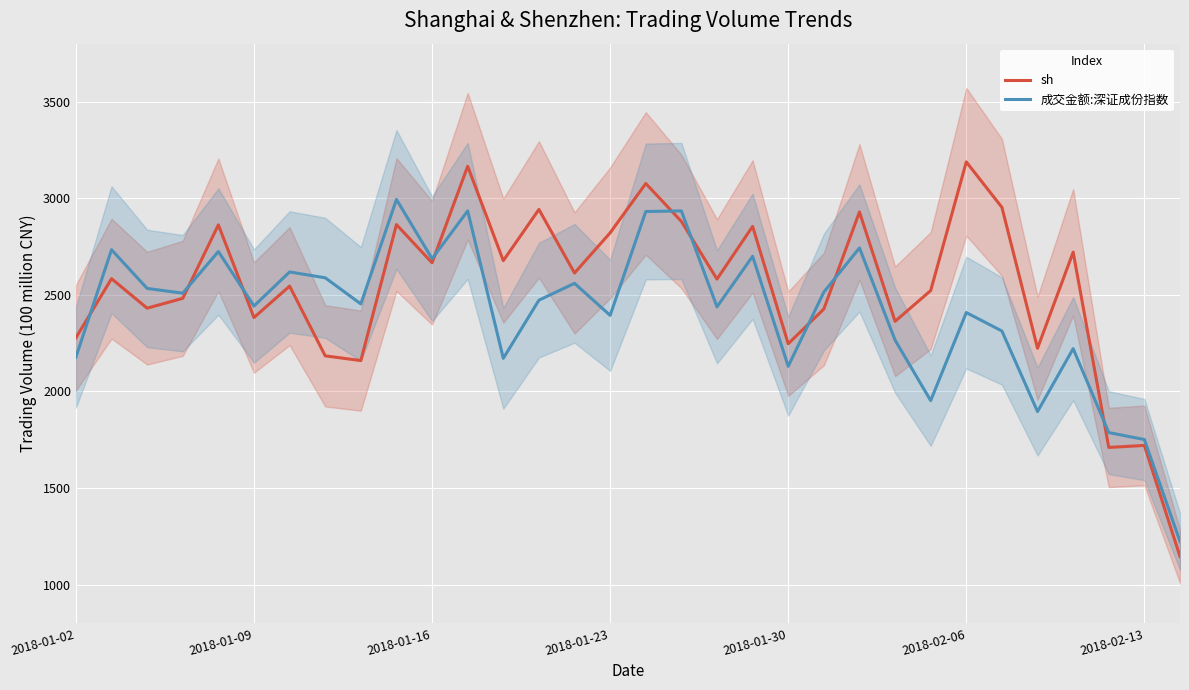

The value of sh at 8 is 2159.6. True or false?

True